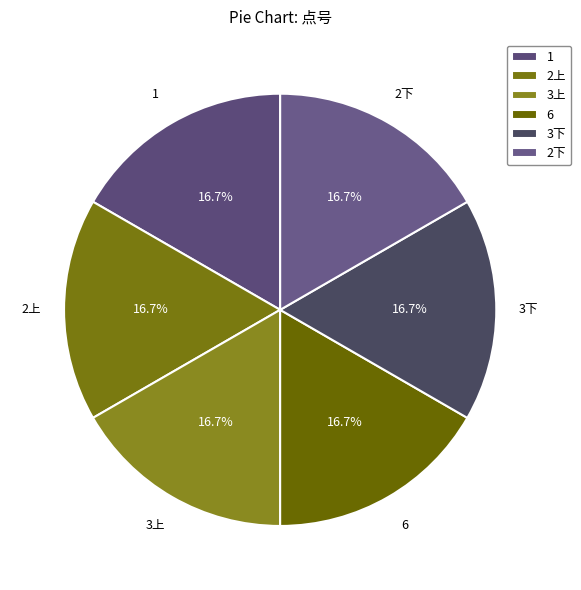

To the nearest percent, what is the combined percentage of 3下 and 6?

33%